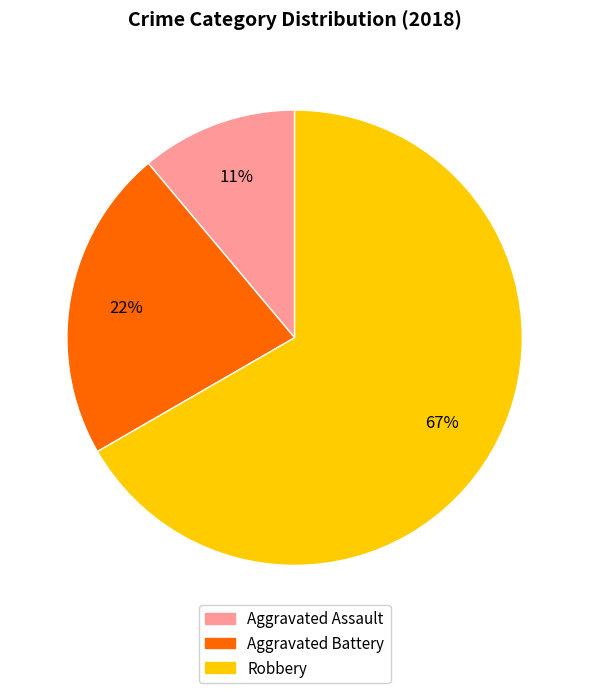

How many slices are in this pie chart?

3